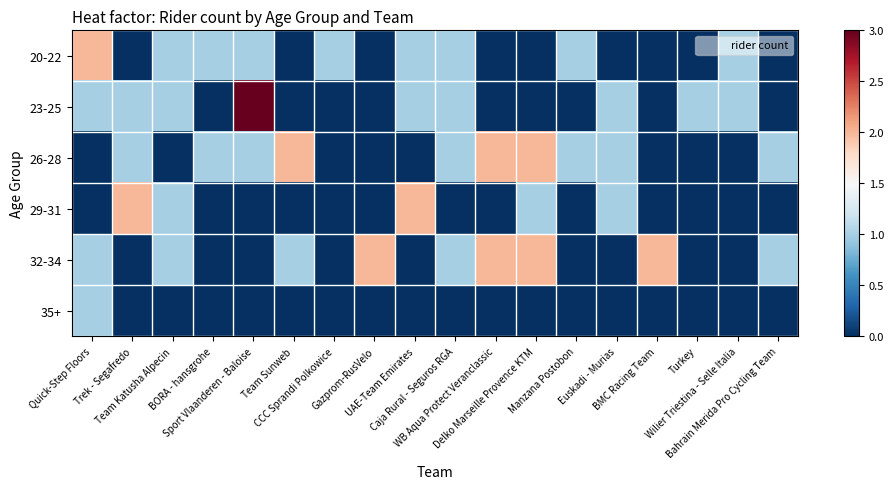

Reading right to left, what are all the values shown in this chart?

20-22: Bahrain Merida Pro Cycling Team=0	Wilier Triestina - Selle Italia=1	Turkey=0	BMC Racing Team=0	Euskadi - Murias=0	Manzana Postobon=1	Delko Marseille Provence KTM=0	WB Aqua Protect Veranclassic=0	Caja Rural - Seguros RGA=1	UAE-Team Emirates=1	Gazprom-RusVelo=0	CCC Sprandi Polkowice=1	Team Sunweb=0	Sport Vlaanderen - Baloise=1	BORA - hansgrohe=1	Team Katusha Alpecin=1	Trek - Segafredo=0	Quick-Step Floors=2
23-25: Bahrain Merida Pro Cycling Team=0	Wilier Triestina - Selle Italia=1	Turkey=1	BMC Racing Team=0	Euskadi - Murias=1	Manzana Postobon=0	Delko Marseille Provence KTM=0	WB Aqua Protect Veranclassic=0	Caja Rural - Seguros RGA=1	UAE-Team Emirates=1	Gazprom-RusVelo=0	CCC Sprandi Polkowice=0	Team Sunweb=0	Sport Vlaanderen - Baloise=3	BORA - hansgrohe=0	Team Katusha Alpecin=1	Trek - Segafredo=1	Quick-Step Floors=1
26-28: Bahrain Merida Pro Cycling Team=1	Wilier Triestina - Selle Italia=0	Turkey=0	BMC Racing Team=0	Euskadi - Murias=1	Manzana Postobon=1	Delko Marseille Provence KTM=2	WB Aqua Protect Veranclassic=2	Caja Rural - Seguros RGA=1	UAE-Team Emirates=0	Gazprom-RusVelo=0	CCC Sprandi Polkowice=0	Team Sunweb=2	Sport Vlaanderen - Baloise=1	BORA - hansgrohe=1	Team Katusha Alpecin=0	Trek - Segafredo=1	Quick-Step Floors=0
29-31: Bahrain Merida Pro Cycling Team=0	Wilier Triestina - Selle Italia=0	Turkey=0	BMC Racing Team=0	Euskadi - Murias=1	Manzana Postobon=0	Delko Marseille Provence KTM=1	WB Aqua Protect Veranclassic=0	Caja Rural - Seguros RGA=0	UAE-Team Emirates=2	Gazprom-RusVelo=0	CCC Sprandi Polkowice=0	Team Sunweb=0	Sport Vlaanderen - Baloise=0	BORA - hansgrohe=0	Team Katusha Alpecin=1	Trek - Segafredo=2	Quick-Step Floors=0
32-34: Bahrain Merida Pro Cycling Team=1	Wilier Triestina - Selle Italia=0	Turkey=0	BMC Racing Team=2	Euskadi - Murias=0	Manzana Postobon=0	Delko Marseille Provence KTM=2	WB Aqua Protect Veranclassic=2	Caja Rural - Seguros RGA=1	UAE-Team Emirates=0	Gazprom-RusVelo=2	CCC Sprandi Polkowice=0	Team Sunweb=1	Sport Vlaanderen - Baloise=0	BORA - hansgrohe=0	Team Katusha Alpecin=1	Trek - Segafredo=0	Quick-Step Floors=1
35+: Bahrain Merida Pro Cycling Team=0	Wilier Triestina - Selle Italia=0	Turkey=0	BMC Racing Team=0	Euskadi - Murias=0	Manzana Postobon=0	Delko Marseille Provence KTM=0	WB Aqua Protect Veranclassic=0	Caja Rural - Seguros RGA=0	UAE-Team Emirates=0	Gazprom-RusVelo=0	CCC Sprandi Polkowice=0	Team Sunweb=0	Sport Vlaanderen - Baloise=0	BORA - hansgrohe=0	Team Katusha Alpecin=0	Trek - Segafredo=0	Quick-Step Floors=1